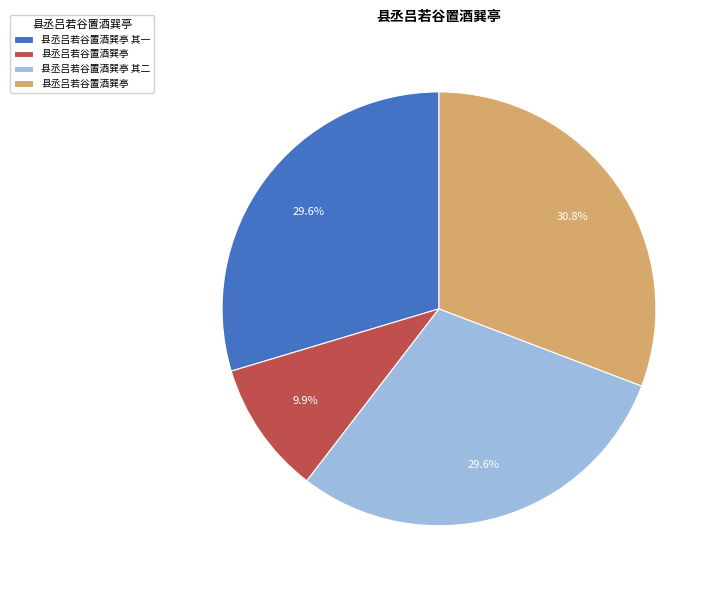

Is there any slice that represents more than half of the pie?

No